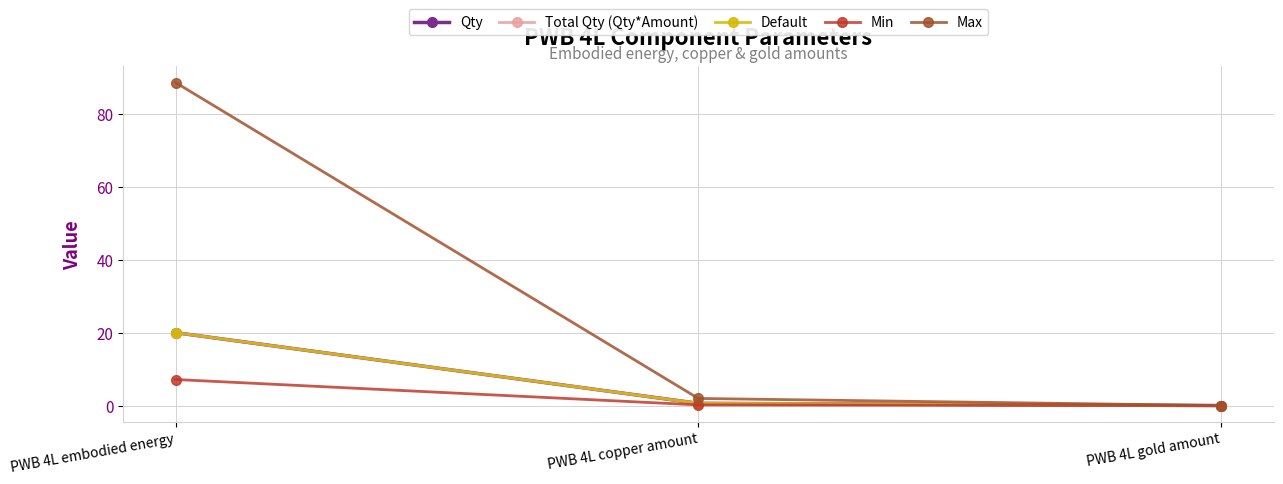

Is the value of Total Qty (Qty*Amount) at PWB 4L gold amount greater than the value of Min at PWB 4L copper amount?

No